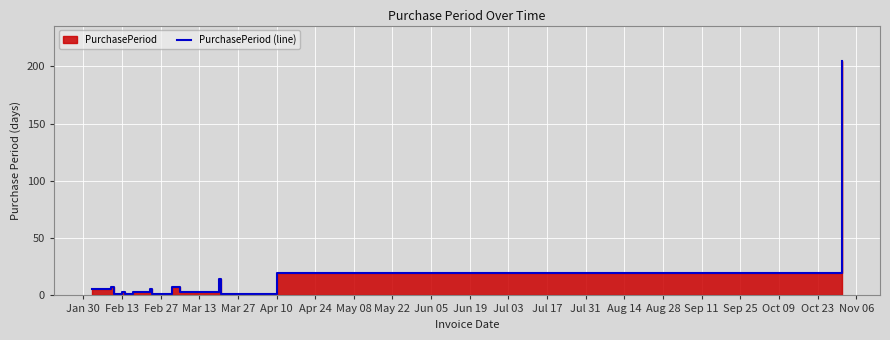

The chart shows a value of 2 at Feb 27. True or false?

False